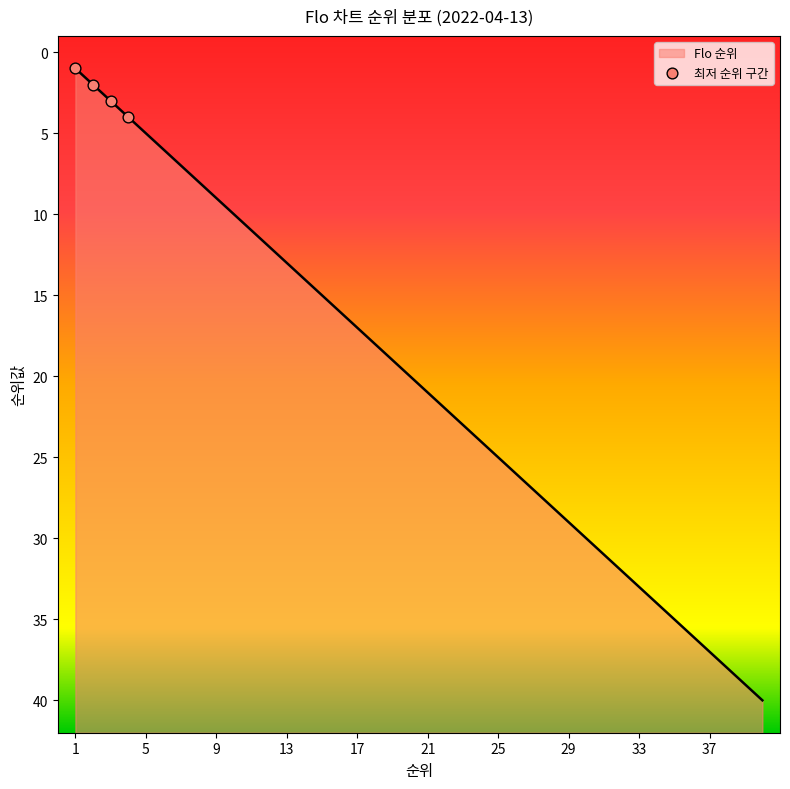

Approximately how many times larger is the value at 28 compared to 22?

1.3